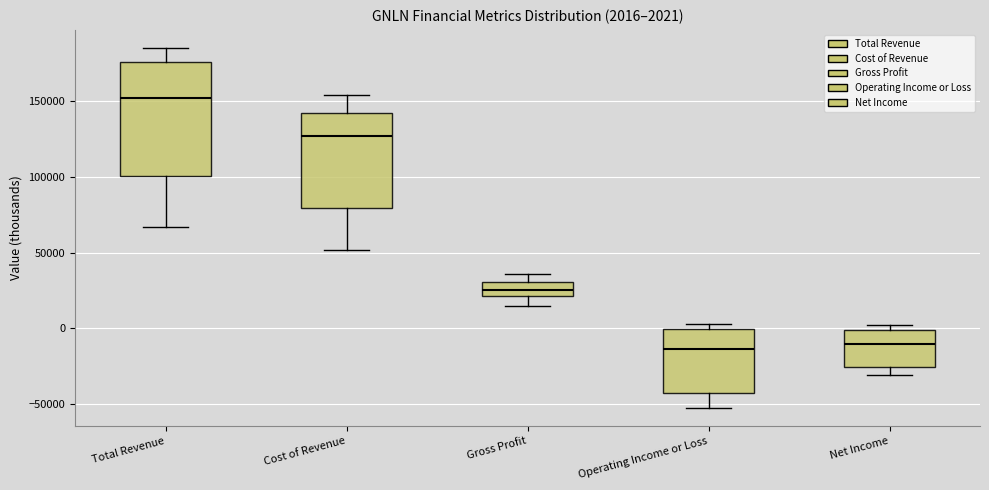

Comparing the boxes themselves (not the whiskers), which one is the tallest?

Total Revenue